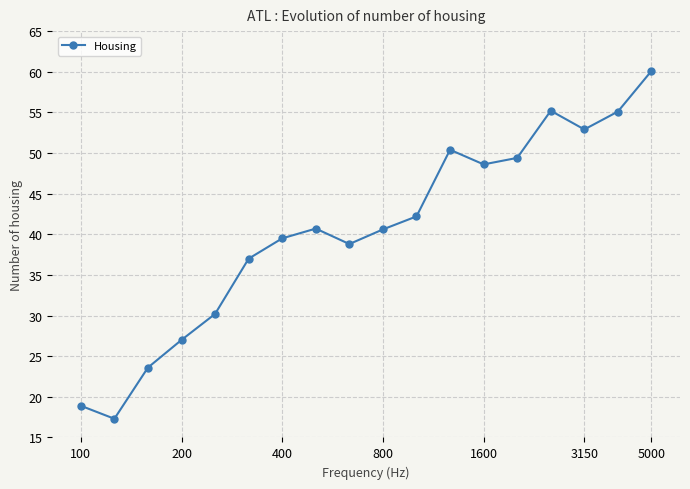

What is the value of the 10th point from the left?

40.6